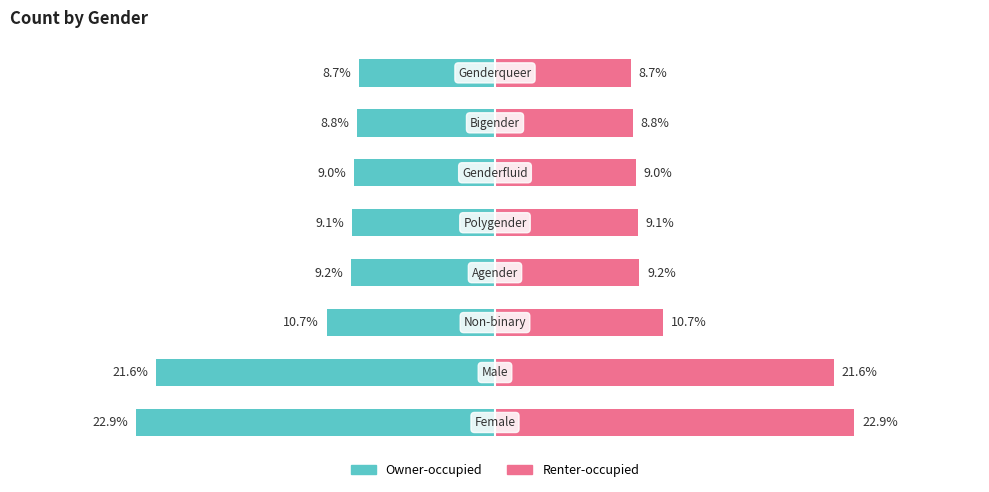

What is the maximum value for Renter-occupied?

22.9